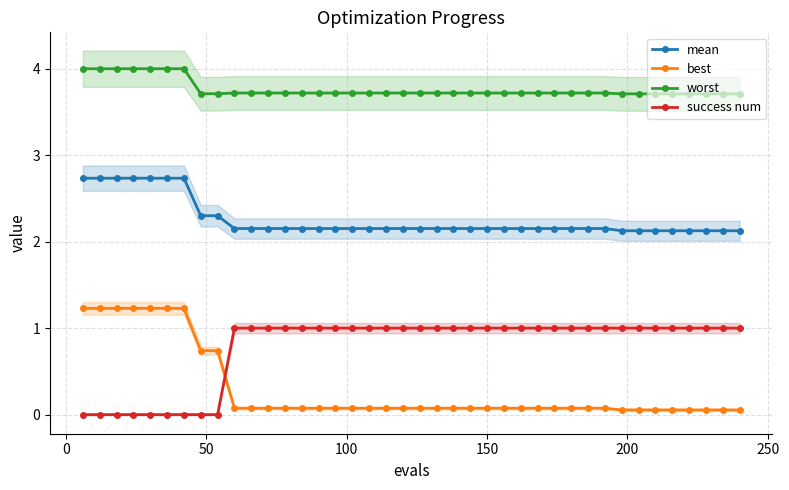

True or false: mean and worst intersect in this chart.

False